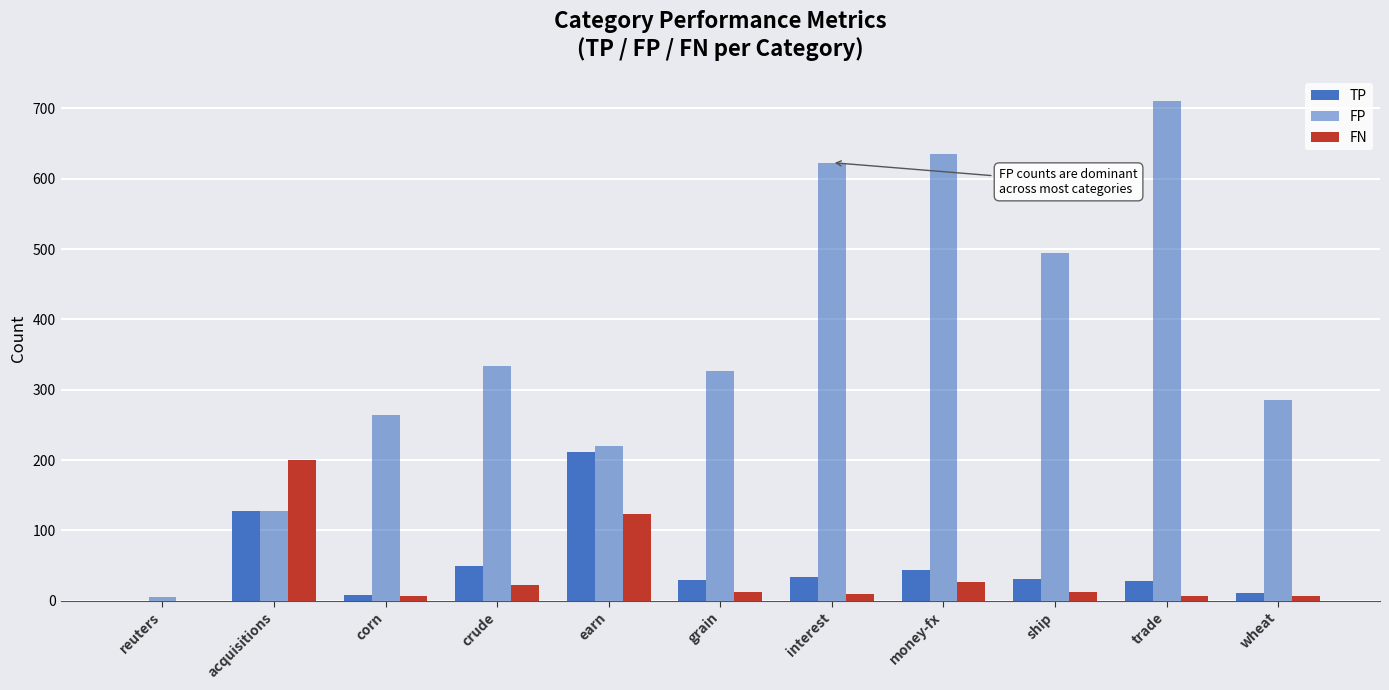

What is the label of the 8th bar from the left?

money-fx